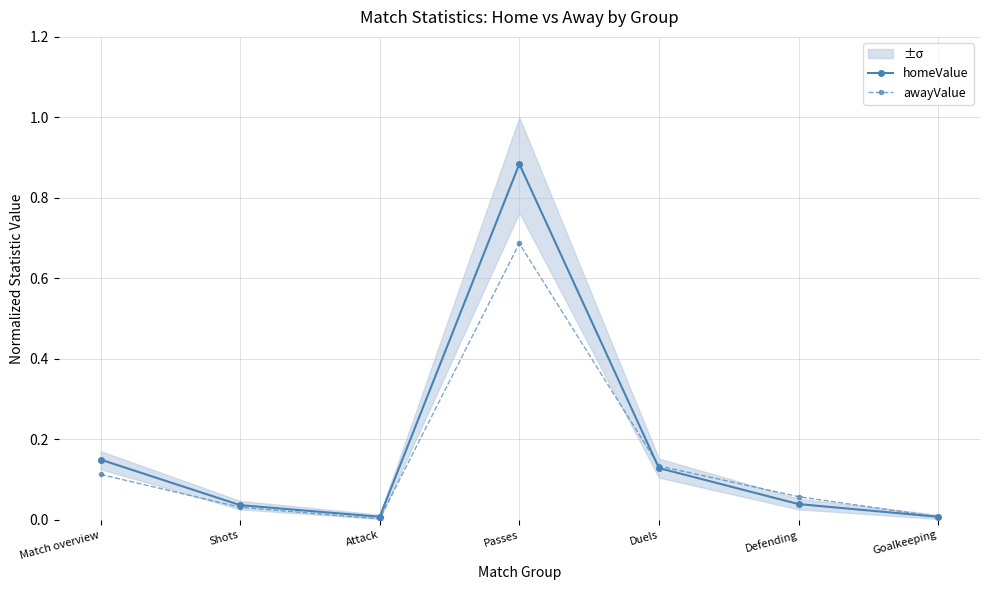

What is the label of the 6th point from the left?

Defending